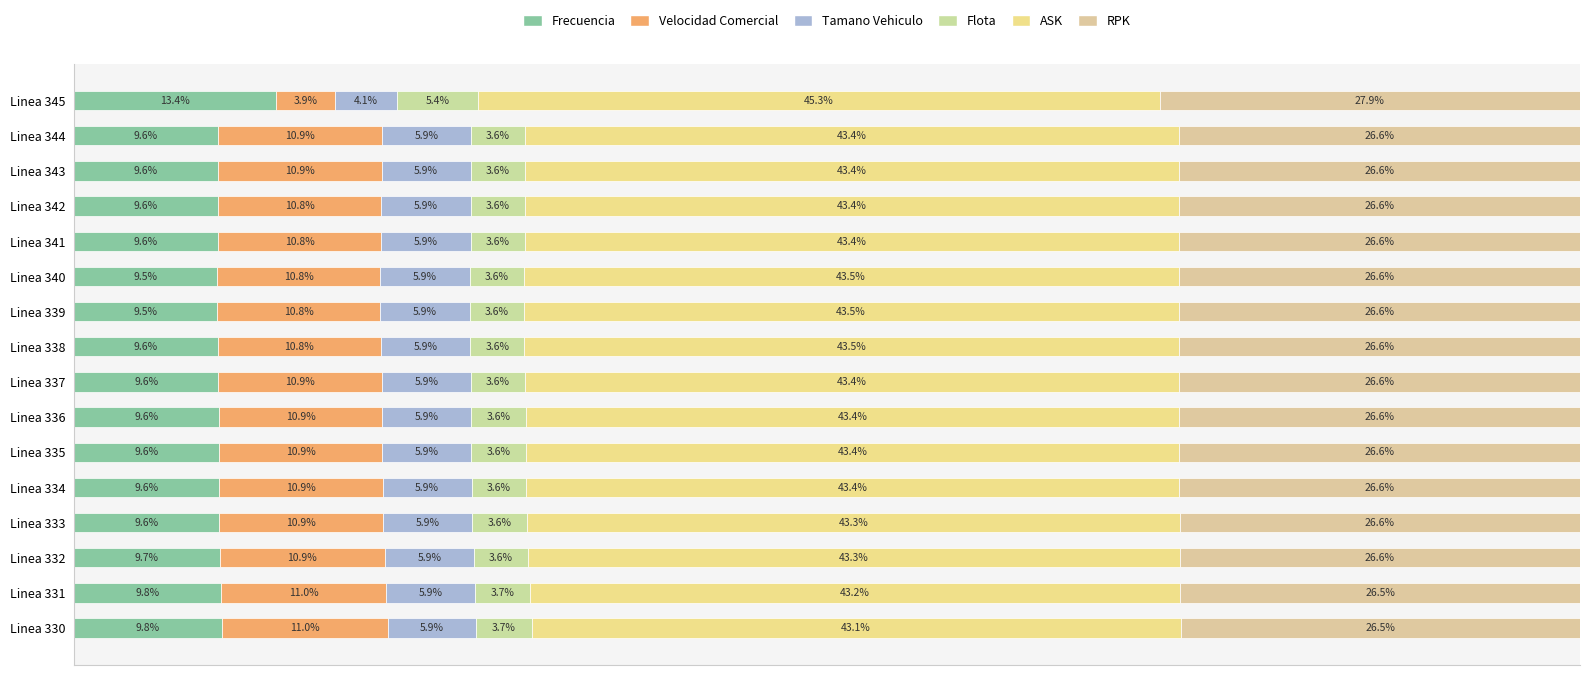

What is the difference between the maximum and minimum values in the ASK series?

2.2